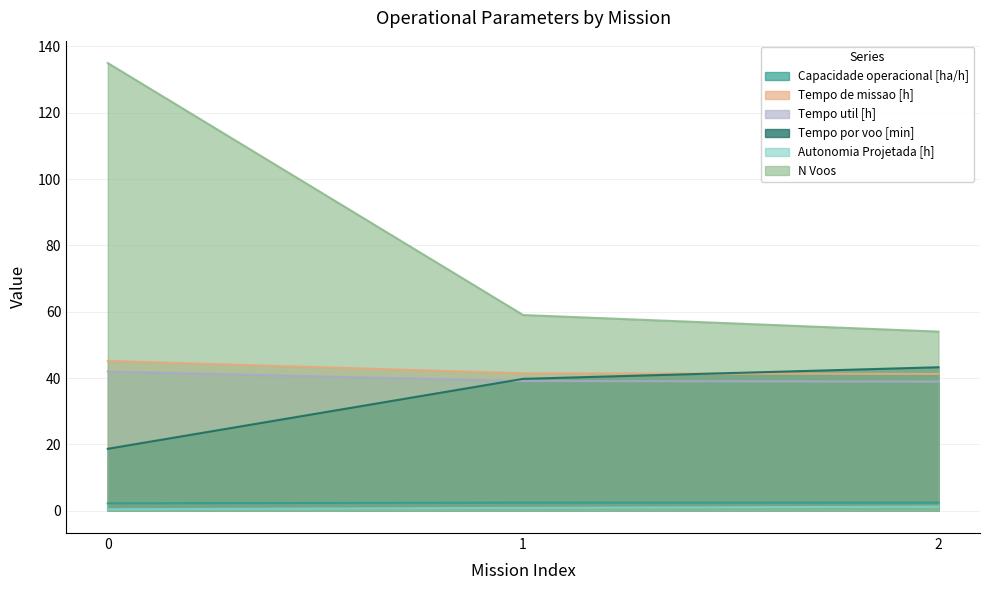

Reading left to right, list all the values displayed in this chart.

Capacidade operacional [ha/h]: 0=2.2	1=2.4	2=2.4
Tempo de missao [h]: 0=45.2	1=41.4	2=41.2
Tempo util [h]: 0=42.0	1=39.1	2=38.9
Tempo por voo [min]: 0=18.6	1=39.8	2=43.2
Autonomia Projetada [h]: 0=0.4	1=0.8	2=1.2
N Voos: 0=135.0	1=59.0	2=54.0